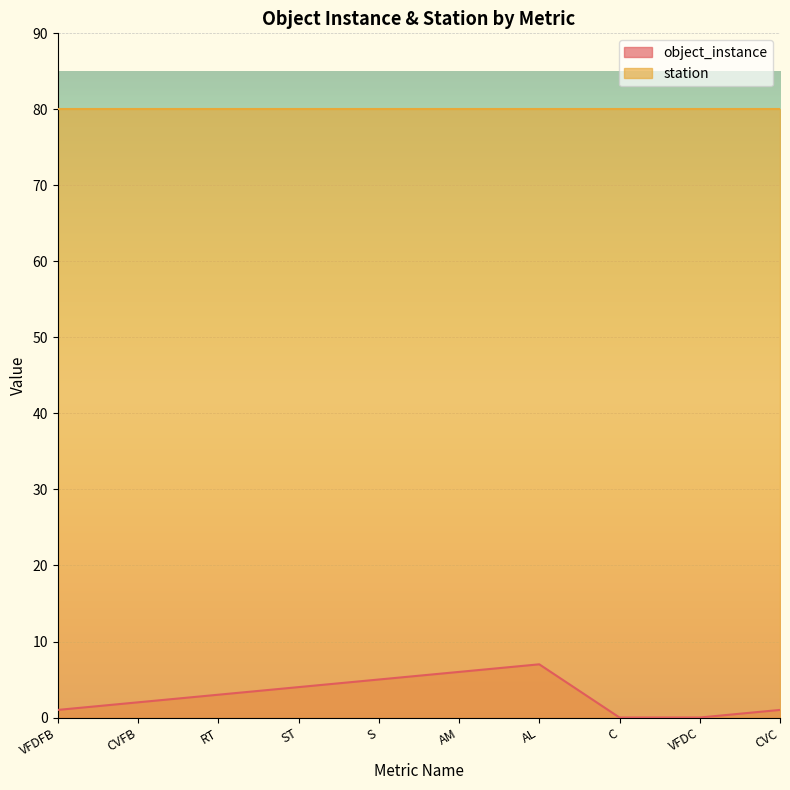

Rank the categories by value from lowest to highest.

C, VFDC, VFDFB, CVC, CVFB, RT, ST, S, AM, AL